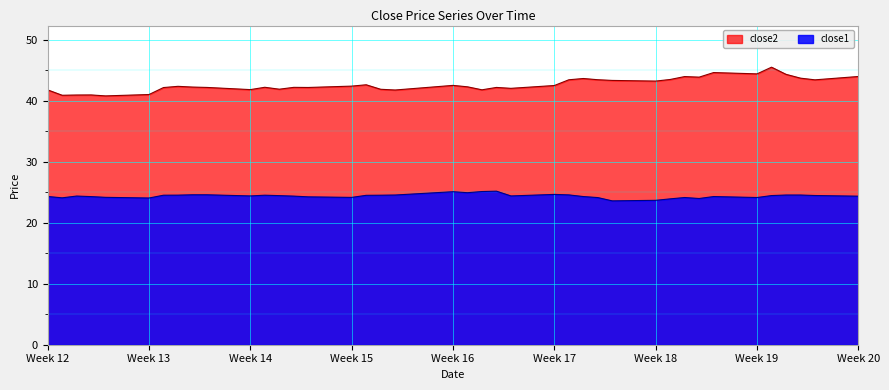

True or false: close1 and close2 intersect in this chart.

False